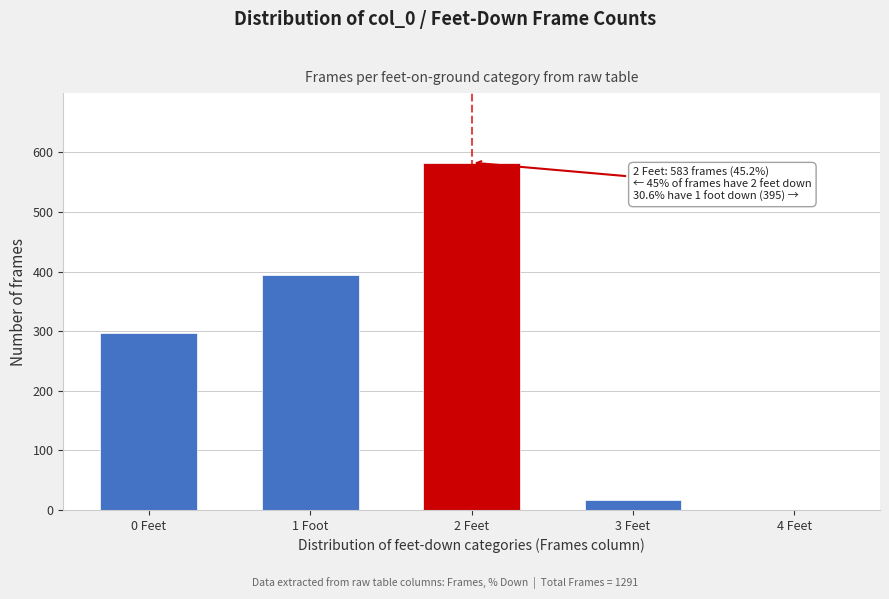

Reading right to left, transcribe all the data shown in this chart.

4 Feet=0	3 Feet=16	2 Feet=583	1 Foot=395	0 Feet=297